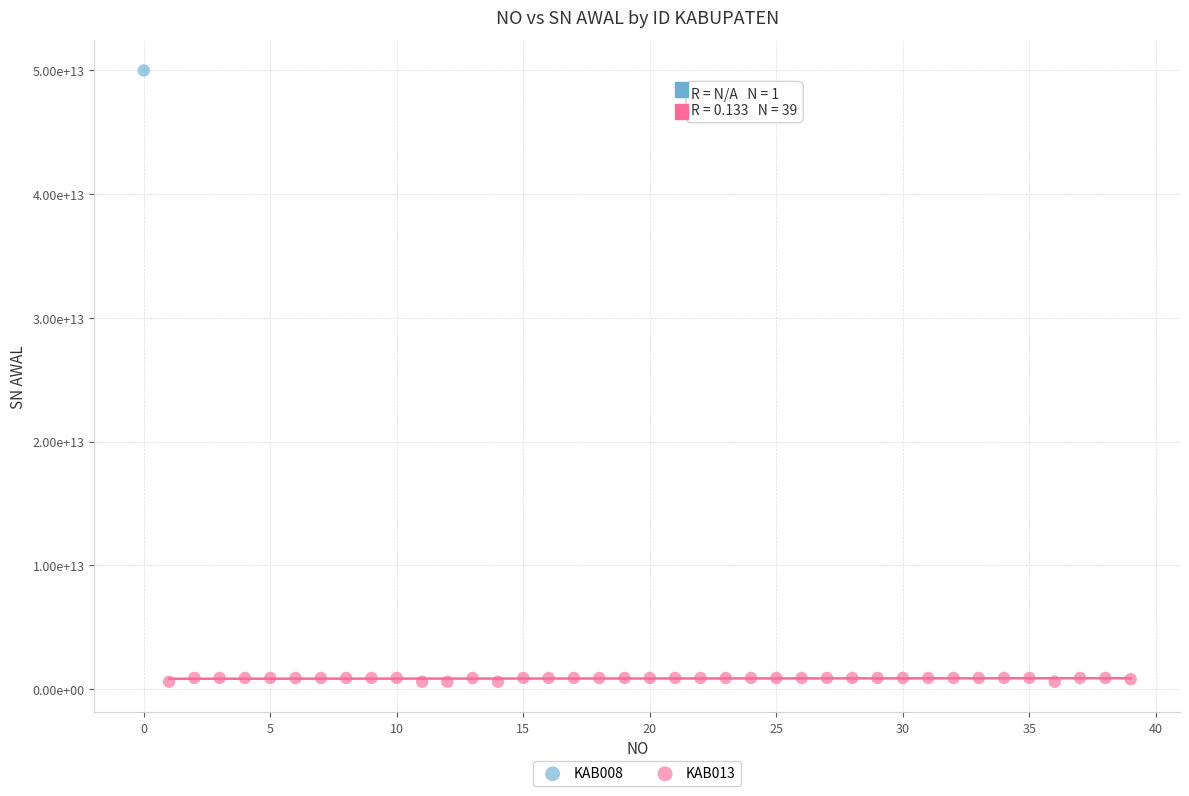

What are all the series names shown in the legend?

KAB008, KAB013